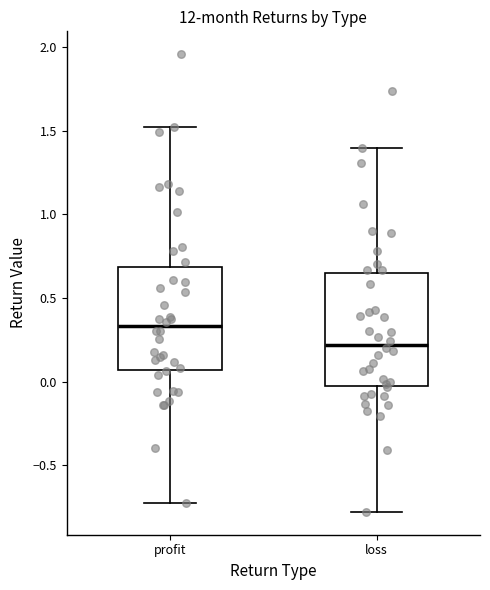

Reading left to right, read every box against the y-axis: the position of its median line, the range the box covers, and the ends of its whiskers. The values are not printed on the chart, so give them approximately, as read against the axis.

profit: median 0.35, box 0.05 to 0.70, whiskers -0.75 to 1.50
loss: median 0.20, box -0.05 to 0.65, whiskers -0.80 to 1.40